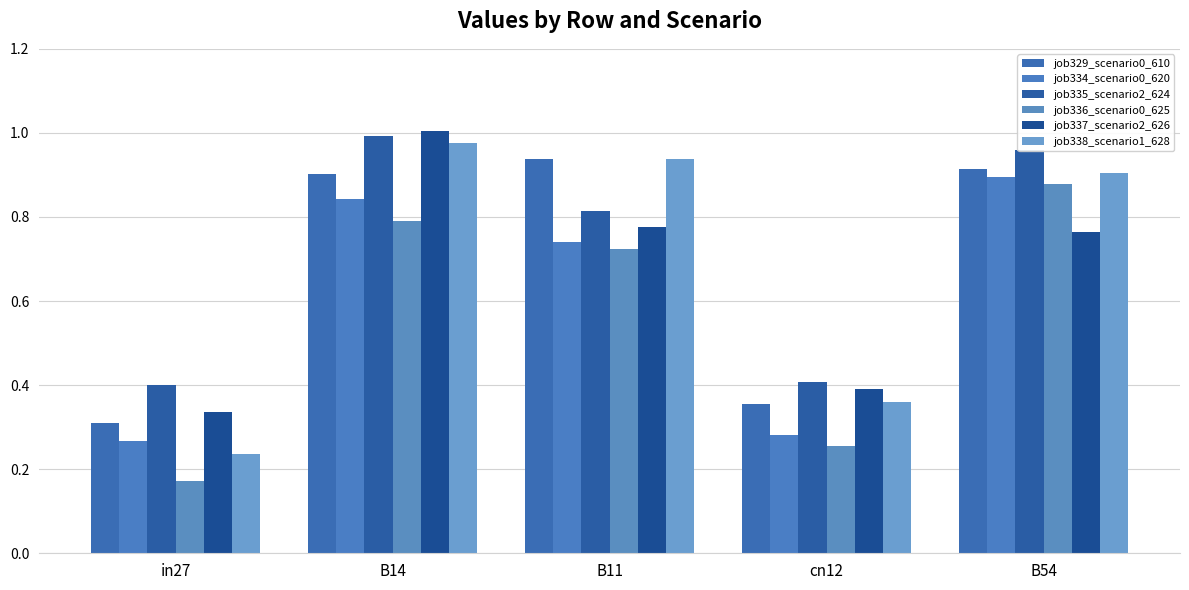

True or false: job338_scenario1_628 has a value of 1.0 at B14.

True